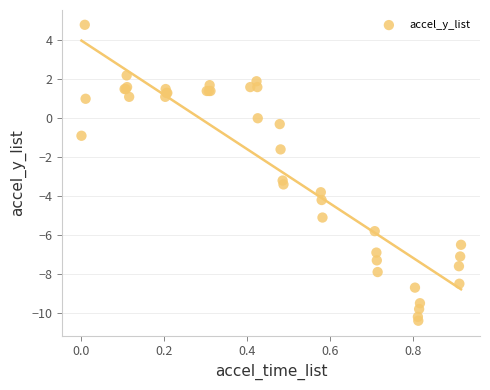

What Y value in the scatter plot is closest to -2?

-1.6